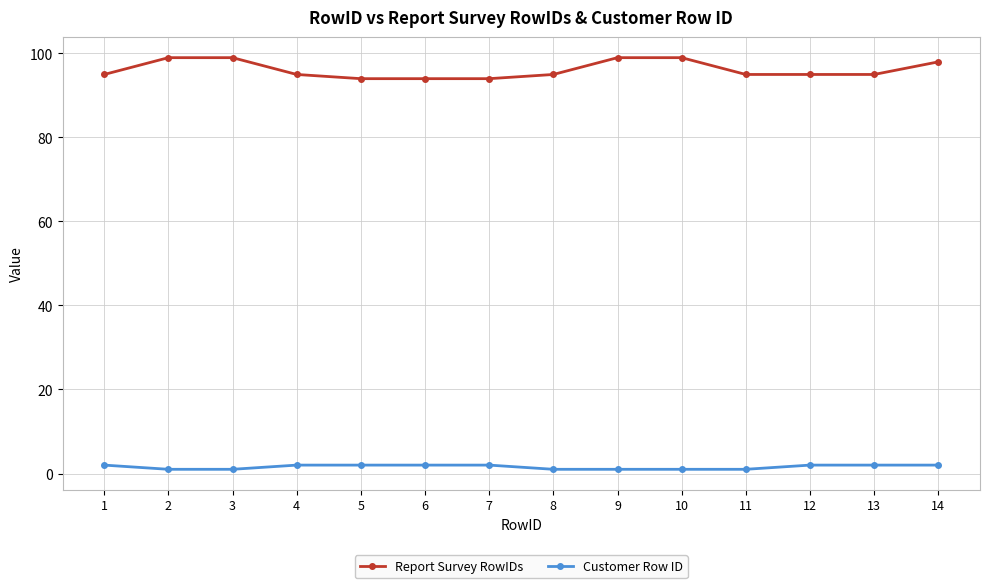

Which series has the widest spread of values?

Report Survey RowIDs